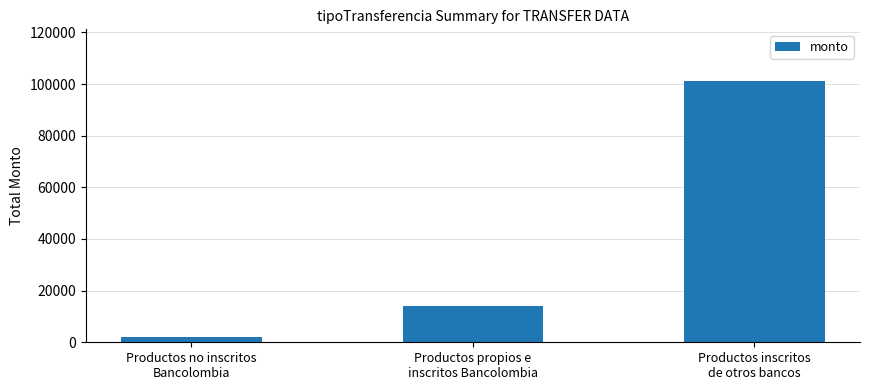

What is the minimum value shown in the chart?

2000